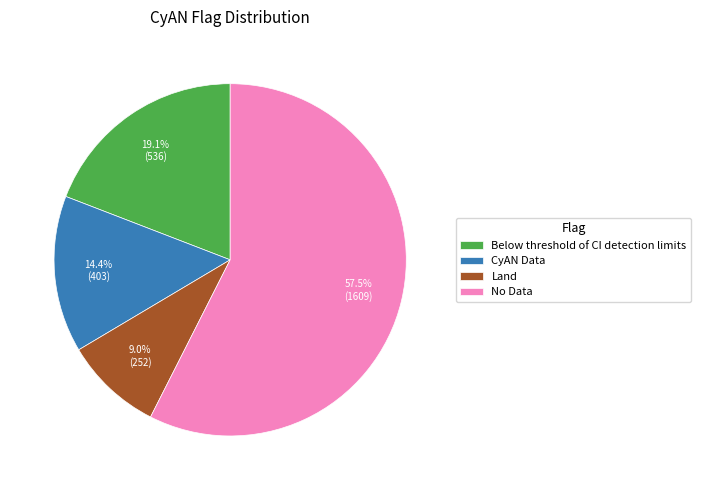

Is there any slice that represents more than half of the pie?

Yes